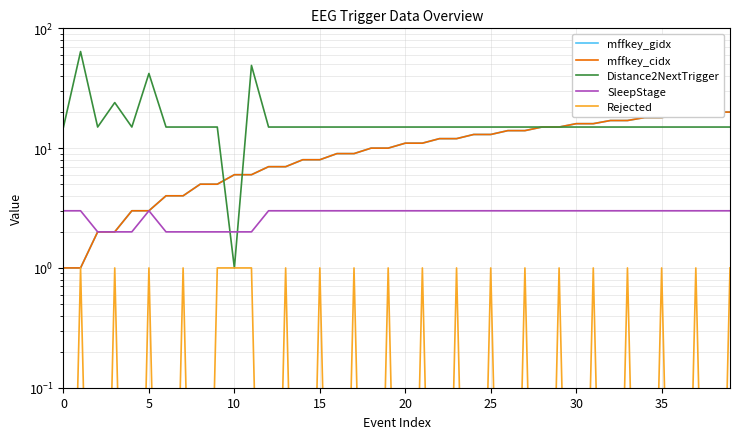

Is the value of Distance2NextTrigger at 27 greater than the value of SleepStage at 27?

Yes